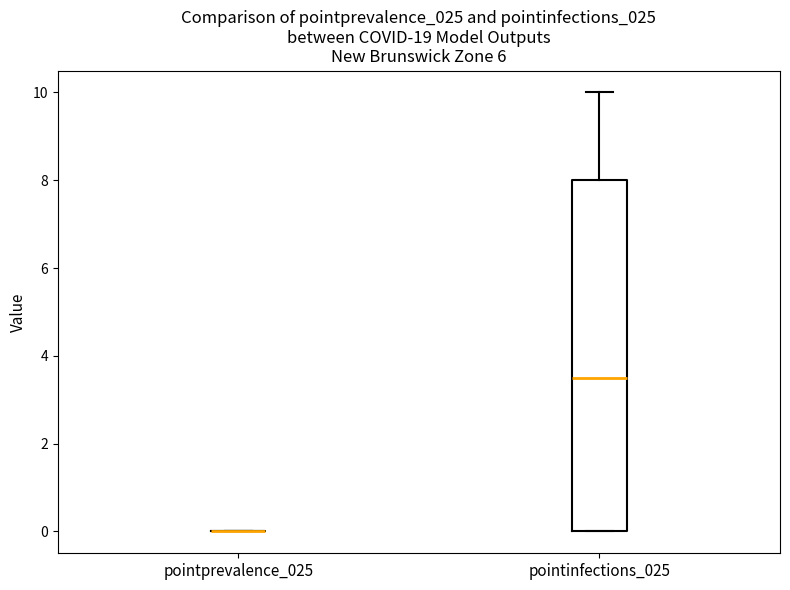

Reading left to right, read every box against the y-axis: the position of its median line, the range the box covers, and the ends of its whiskers. The values are not printed on the chart, so give them approximately, as read against the axis.

pointprevalence_025: box collapsed to a line at 0.0, whiskers 0.0 to 0.0
pointinfections_025: median 3.6, box 0.0 to 8.0, whiskers 0.0 to 10.0